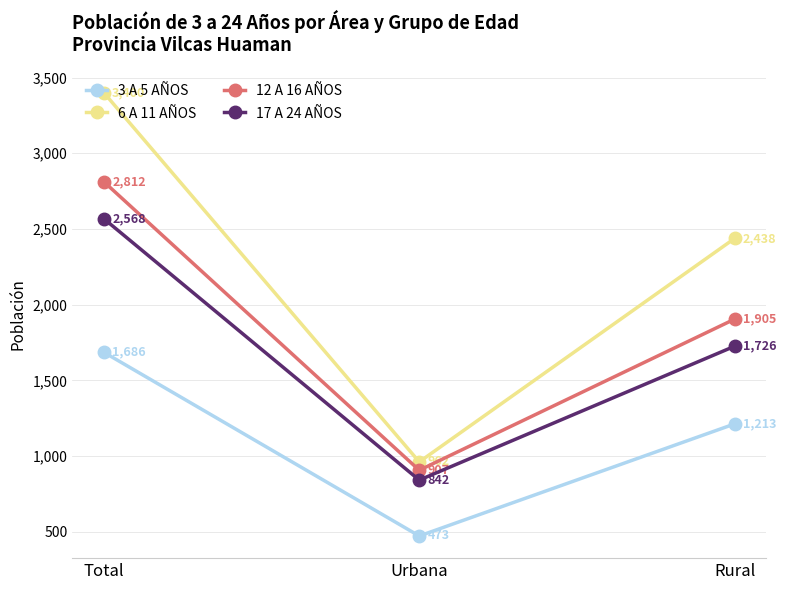

How many categories are shown in the chart?

3